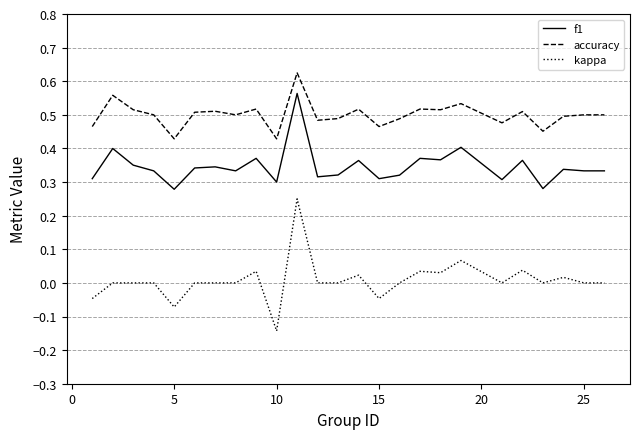

True or false: accuracy and kappa cross at least once.

False